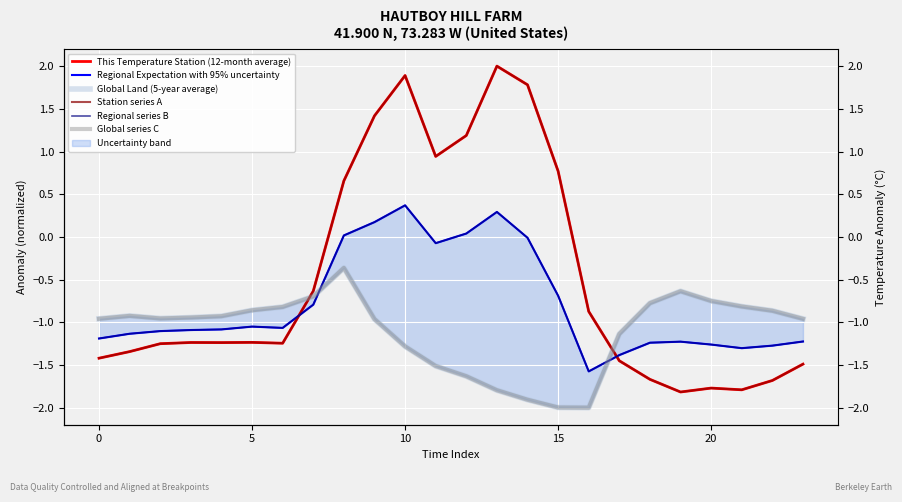

Which series has the largest range (max minus min)?

This Temperature Station (12-month average)